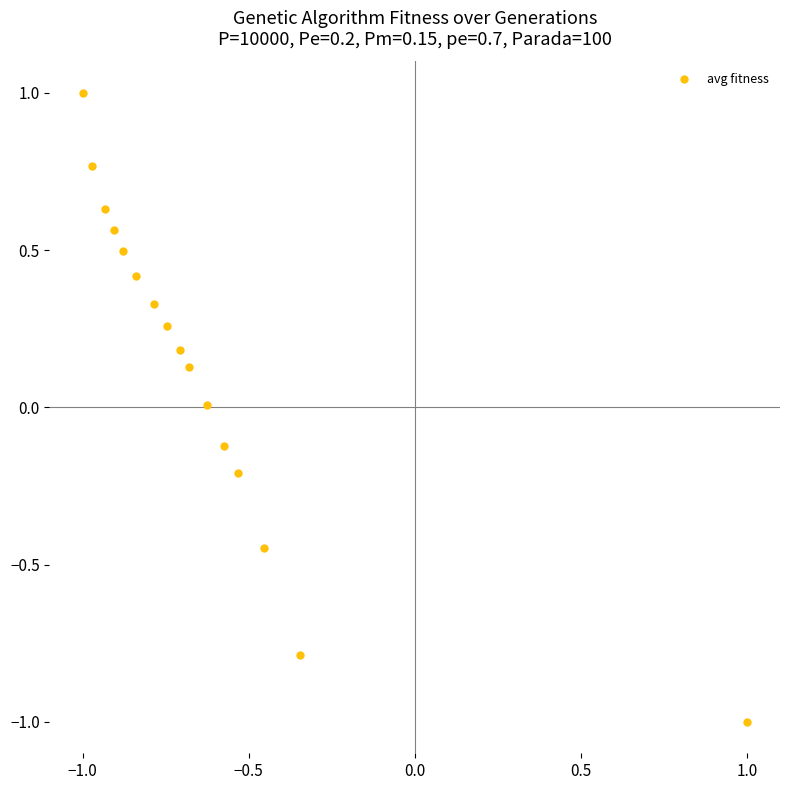

What is the range of Y values (max minus min)?

2.0